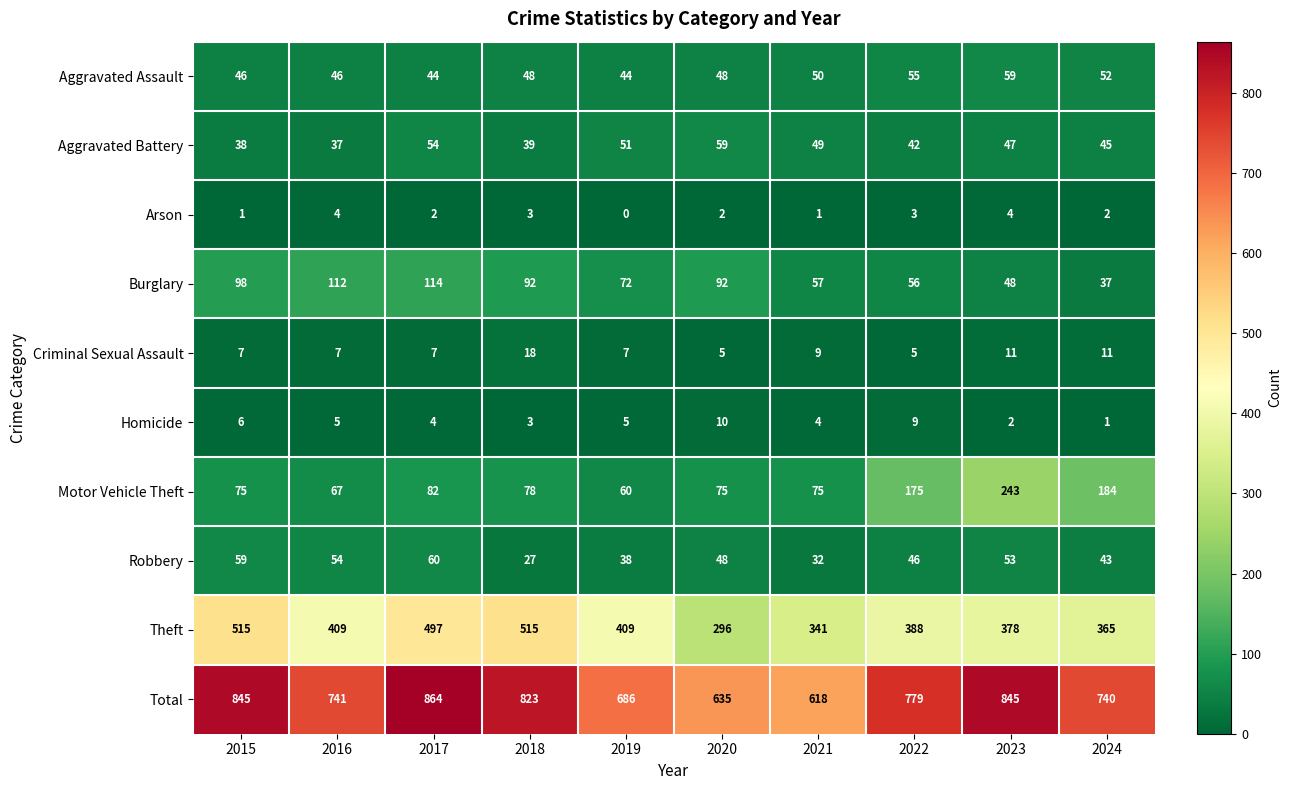

Count the number of data series in this chart.

10